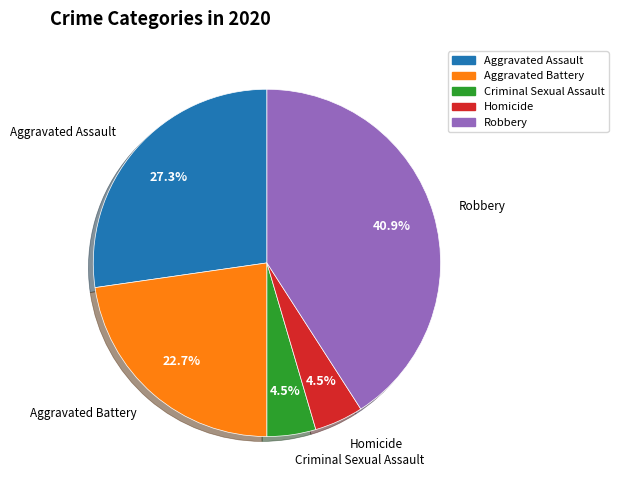

What percentage is NOT represented by Aggravated Assault?

72.7%